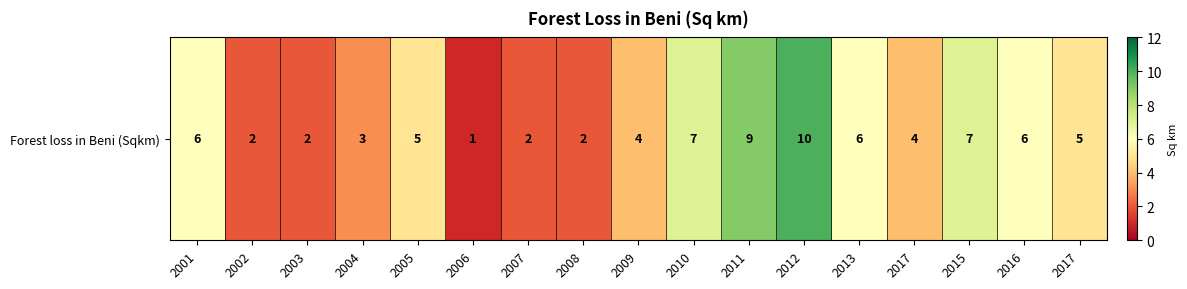

What is the sum of the values at 2003 and 2004?

5